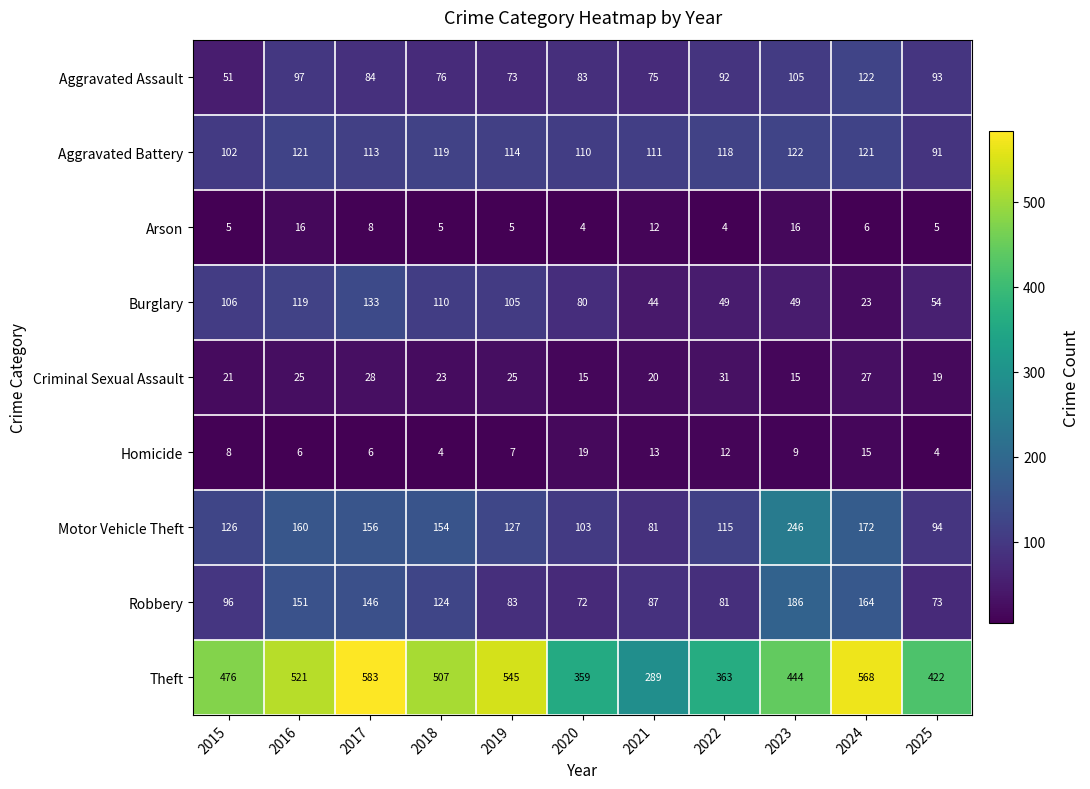

What is the average value of the Motor Vehicle Theft series?

139